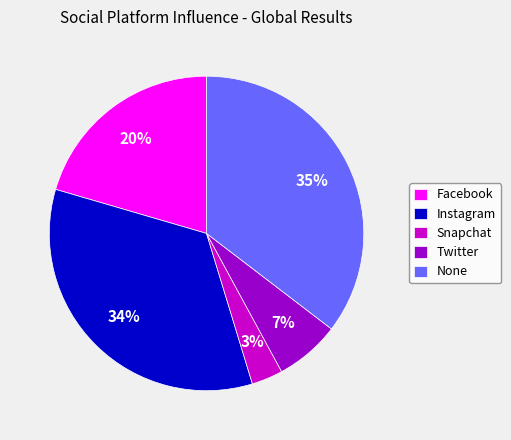

To the nearest percent, what percentage of the pie is Instagram?

34%